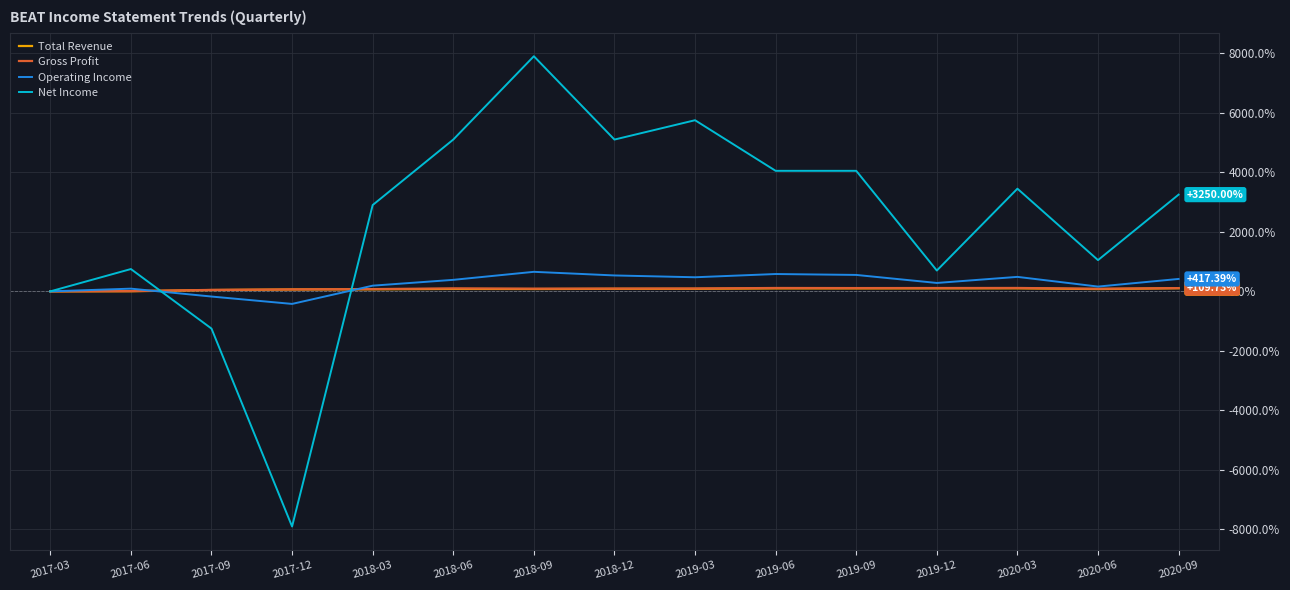

Which series has the largest total across all categories?

Net Income